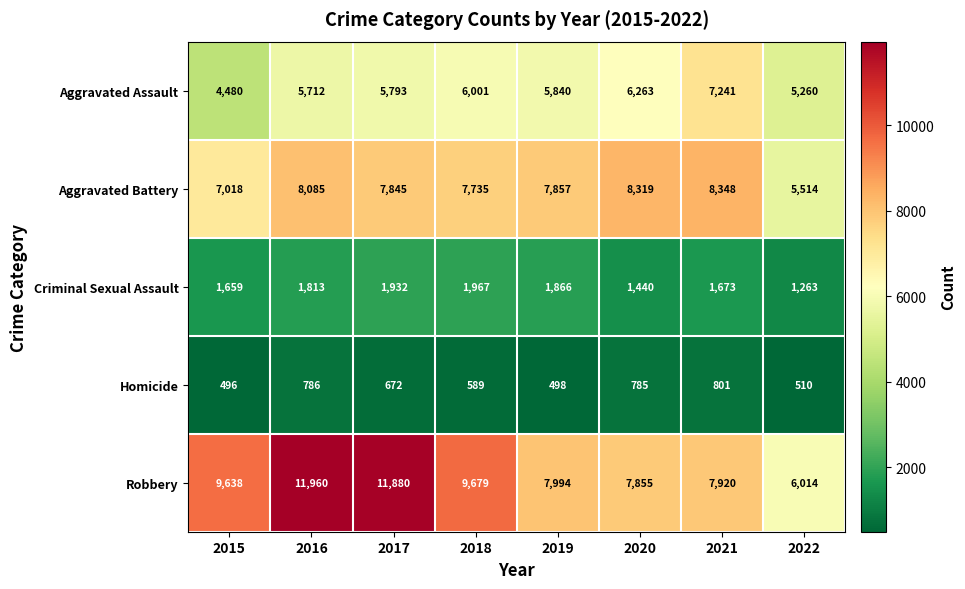

At which category is the sum across all series the highest?

2016